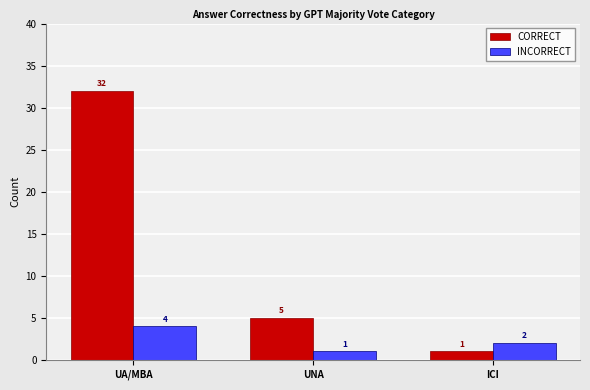

Reading left to right, transcribe all the data shown in this chart.

CORRECT: UA/MBA=32	UNA=5	ICI=1
INCORRECT: UA/MBA=4	UNA=1	ICI=2